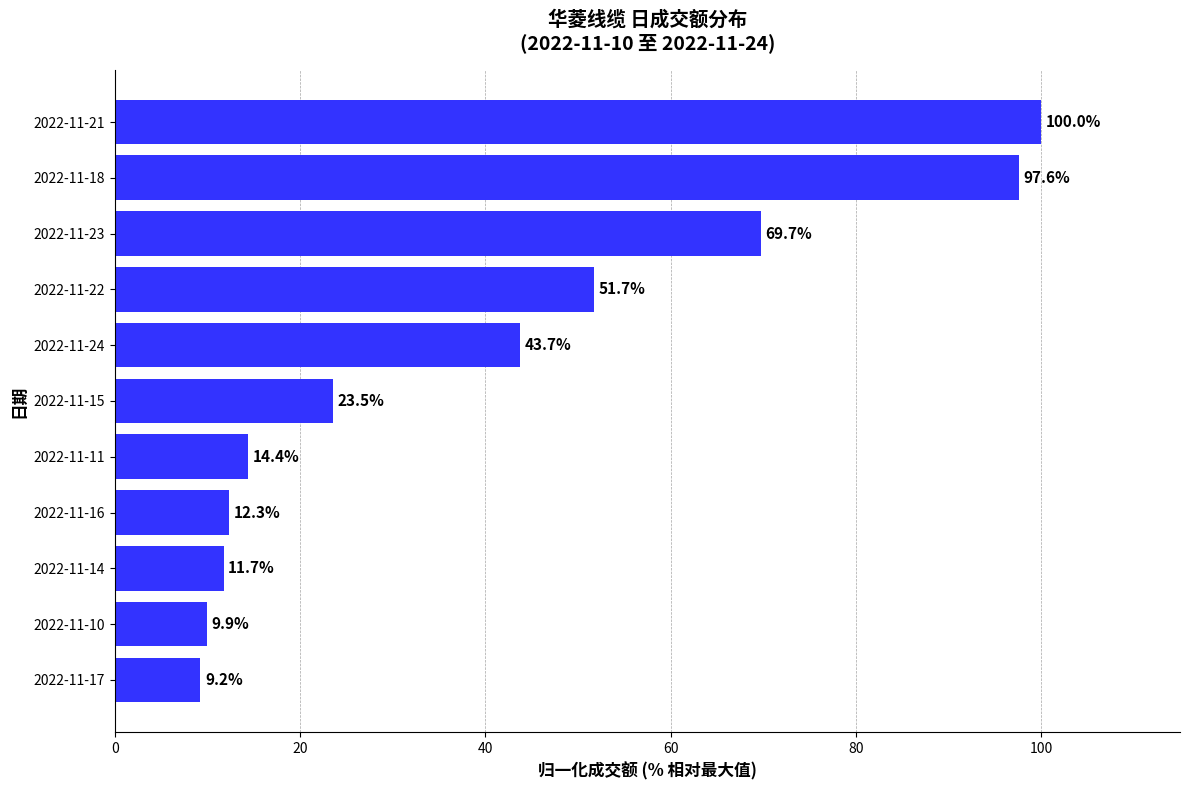

Are the bars horizontal?

Yes